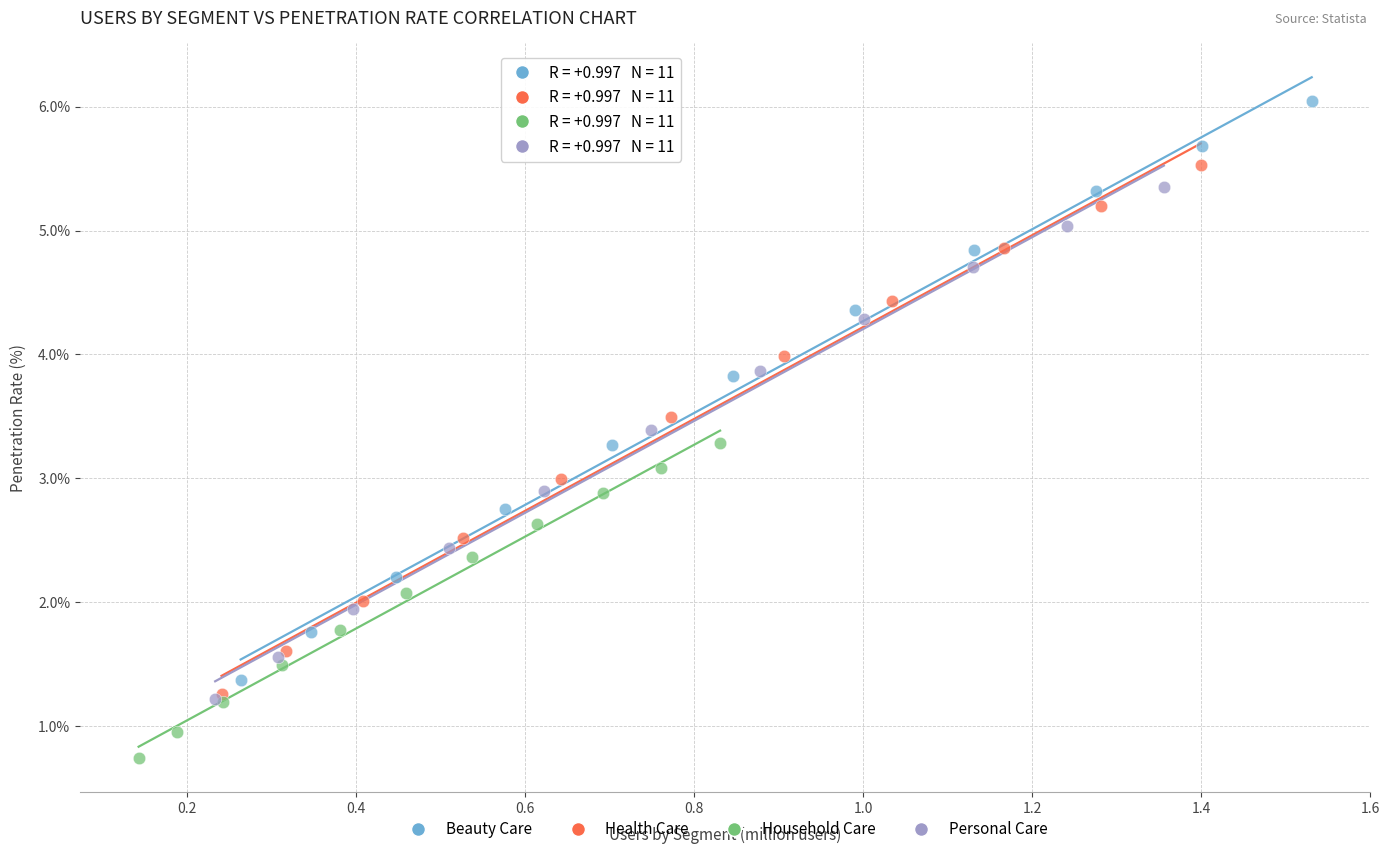

Which series contains the lowest Y value?

Household Care